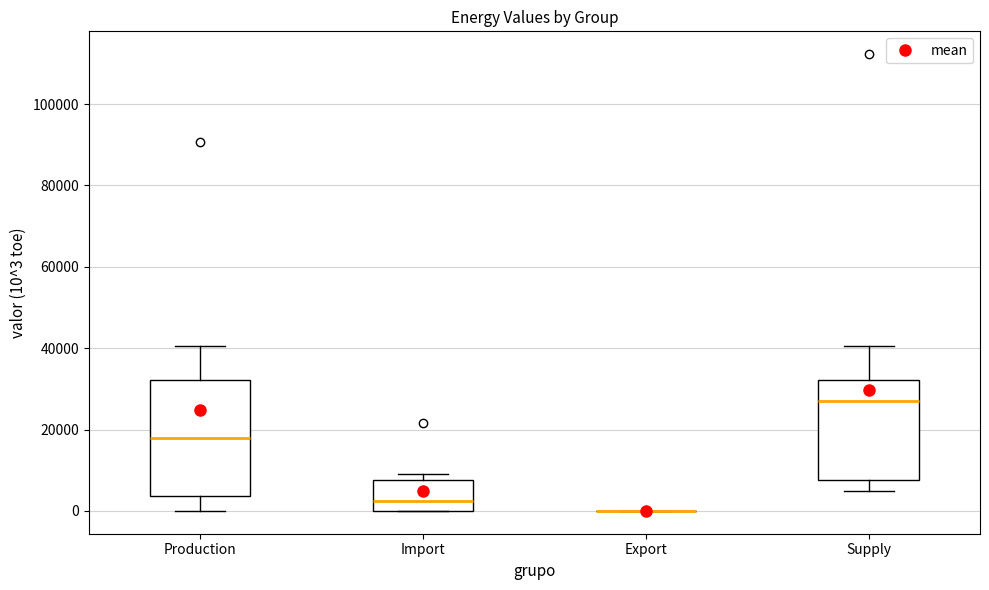

Where is the upper edge of the box for Import on the y-axis? The values are not printed on the chart, so give them approximately, as read against the axis.

8000